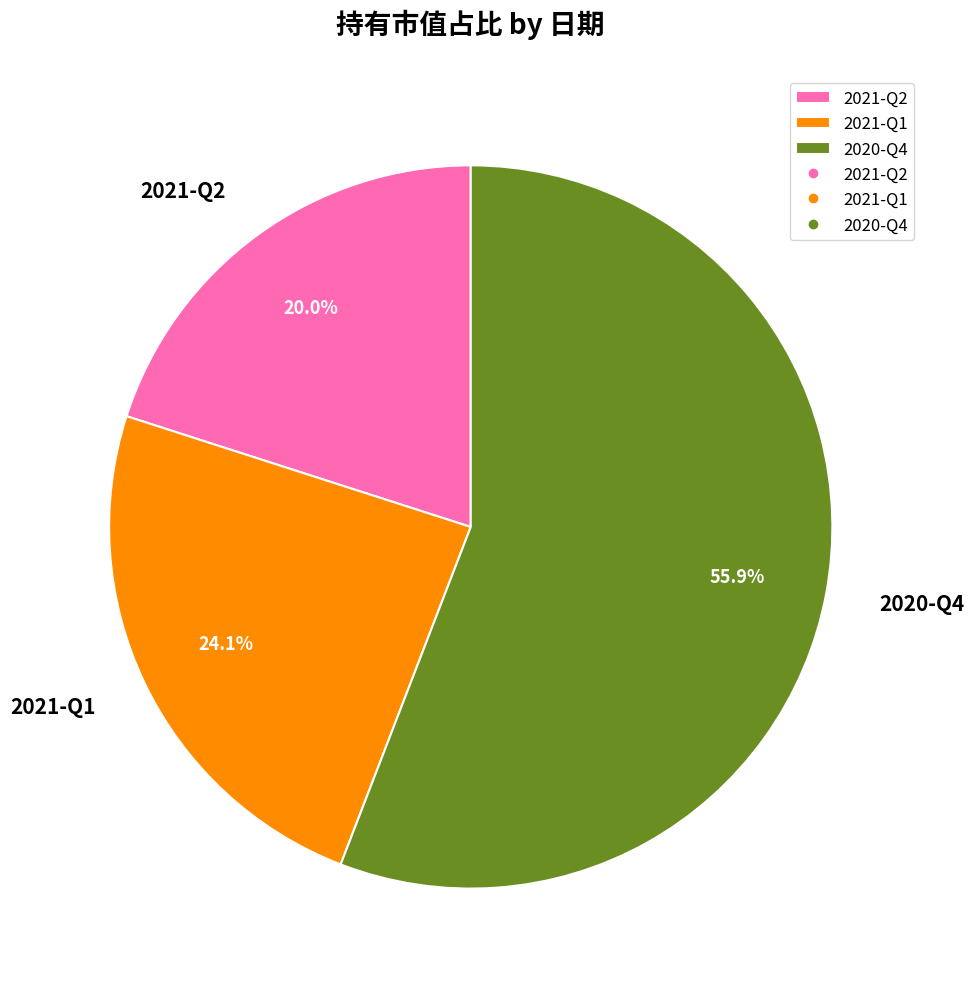

Which slice represents more than half of the pie?

2020-Q4